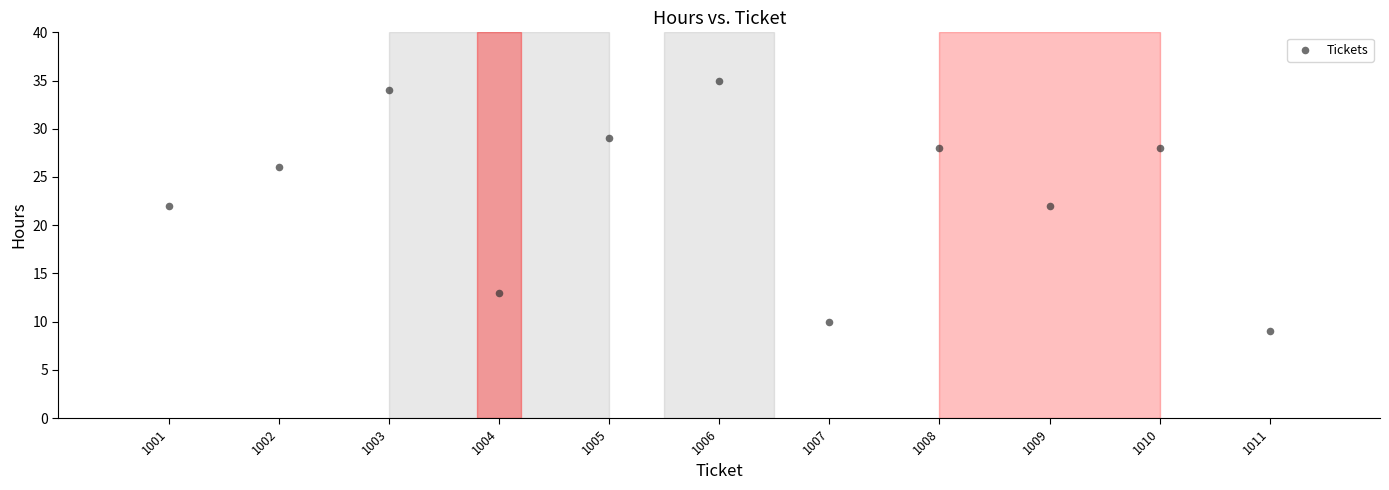

What is the average X value?

1006